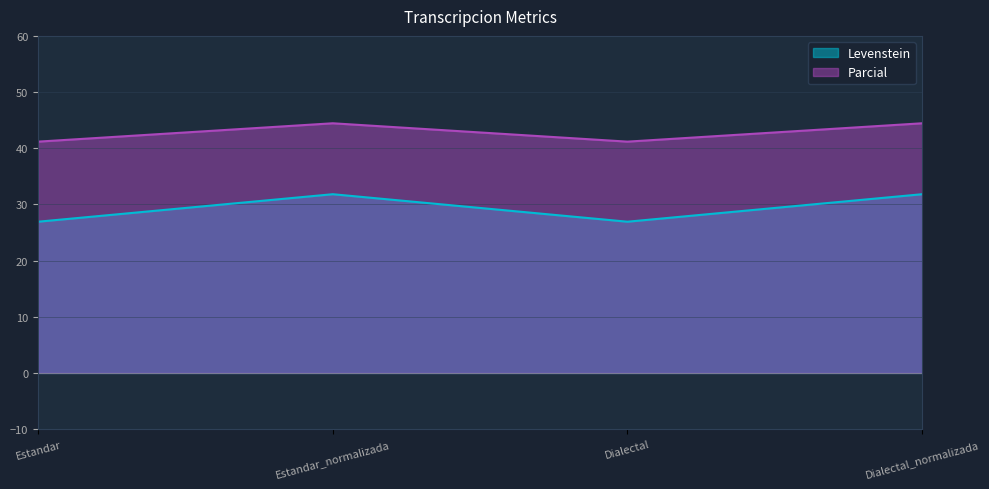

The value of Levenstein at Estandar is 26.9. True or false?

True